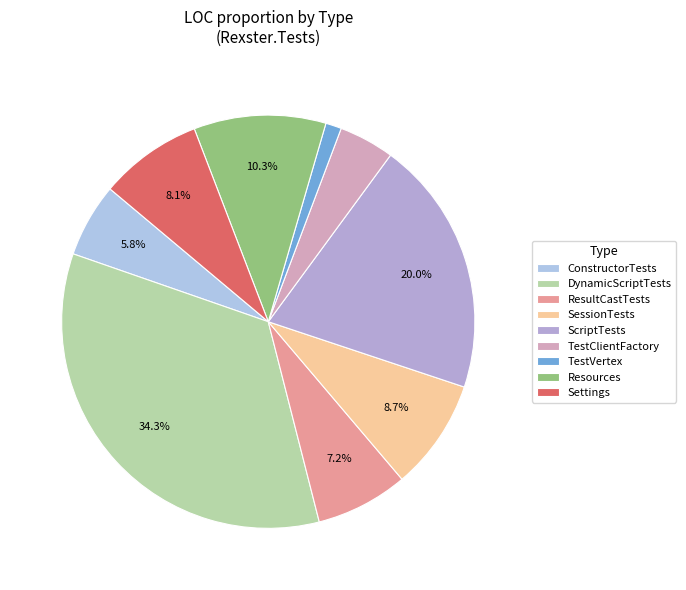

To the nearest percent, what percentage of the pie is Settings?

8%